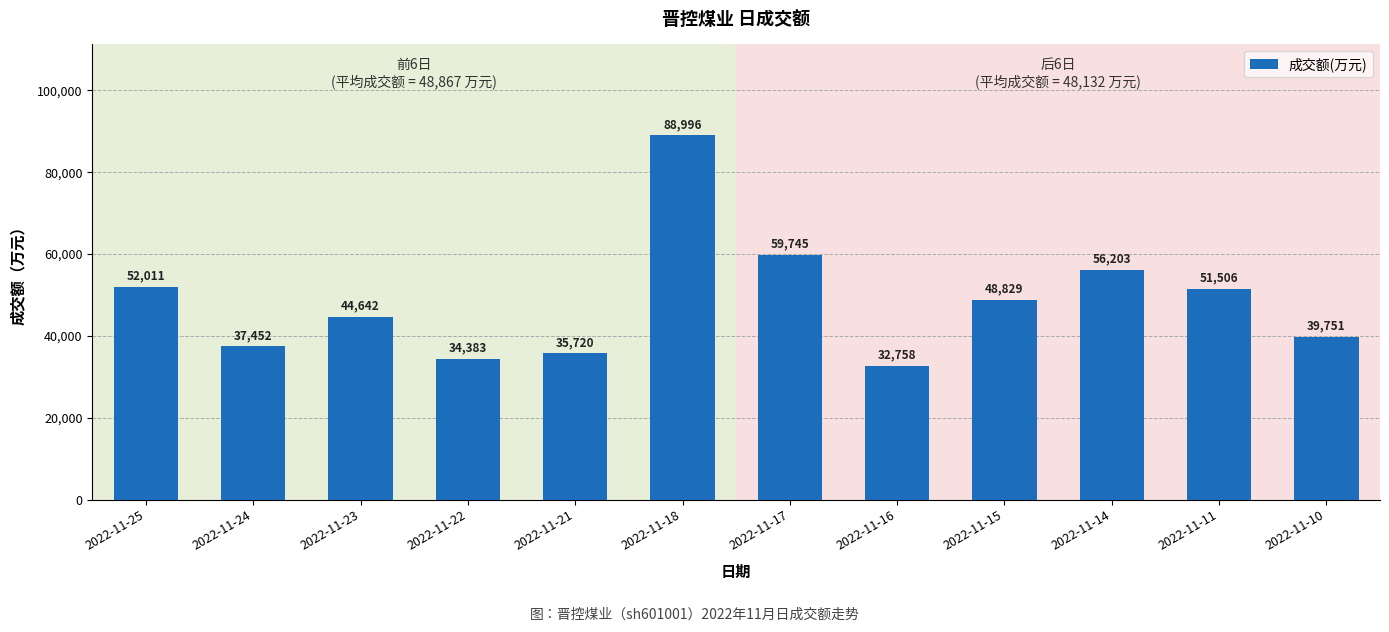

Reading right to left, list all the values displayed in this chart.

2022-11-10=39751	2022-11-11=51506	2022-11-14=56203	2022-11-15=48829	2022-11-16=32758	2022-11-17=59745	2022-11-18=88996	2022-11-21=35720	2022-11-22=34383	2022-11-23=44642	2022-11-24=37452	2022-11-25=52011